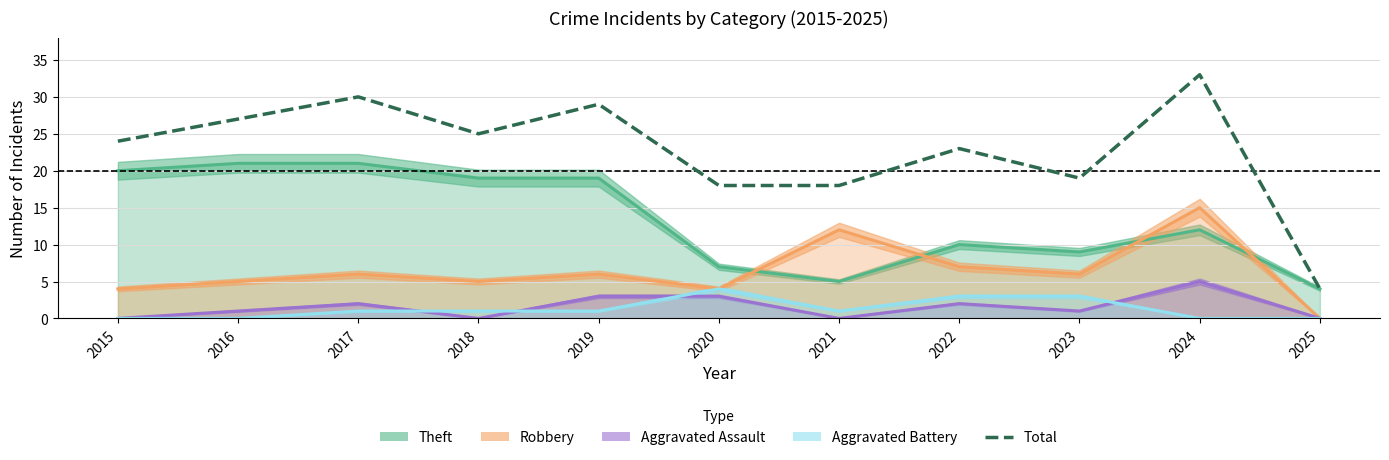

True or false: there are more than 0 points higher than both neighbors.

True